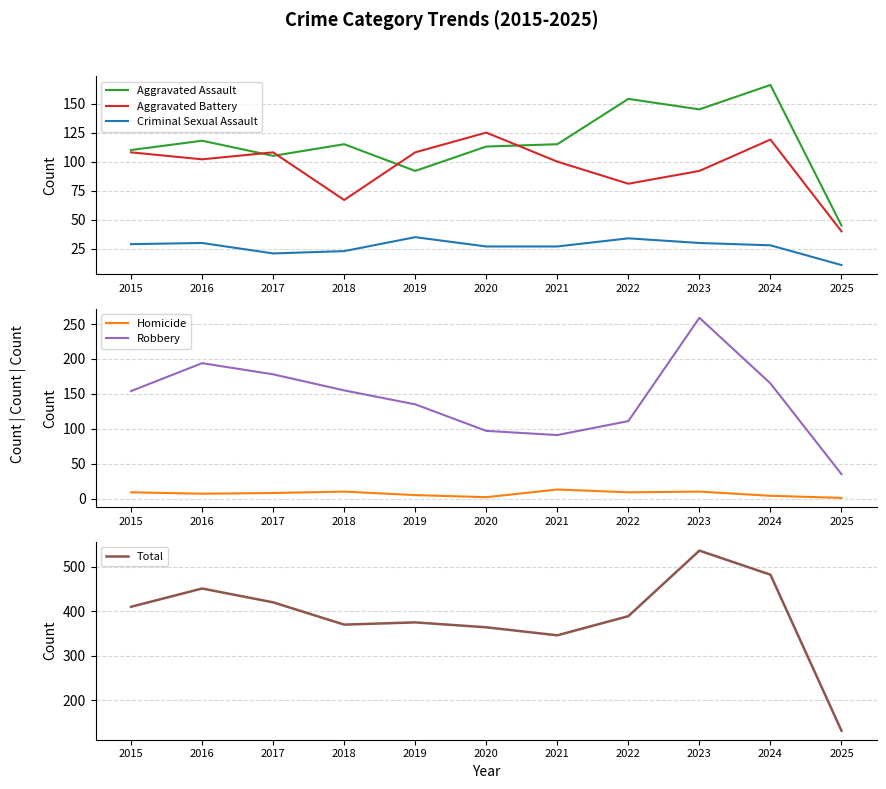

Reading left to right, transcribe all the data shown in this chart.

Aggravated Assault: 110	118	105	115	92	113	115	154	145	166	45
Aggravated Battery: 108	102	108	67	108	125	100	81	92	119	40
Criminal Sexual Assault: 29	30	21	23	35	27	27	34	30	28	11
Homicide: 9	7	8	10	5	2	13	9	10	4	1
Robbery: 154	194	178	155	135	97	91	111	259	165	35
Total: 410	451	420	370	375	364	346	389	536	482	132